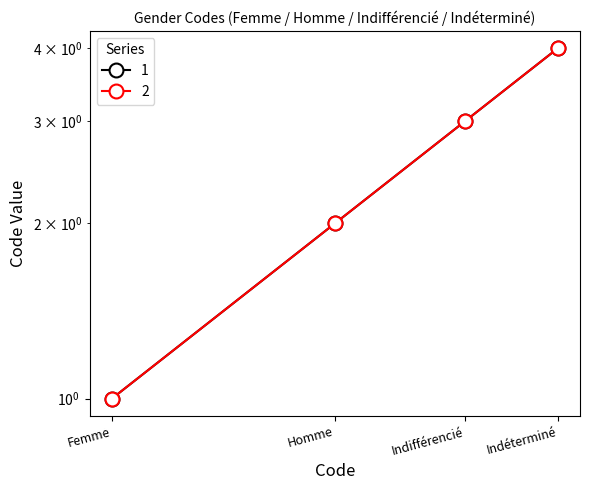

At which category does the chart reach its peak across all series?

Indéterminé